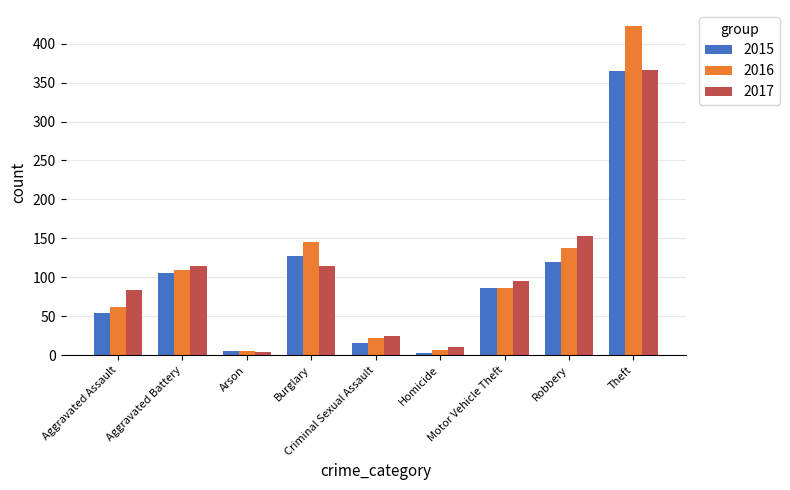

What is the average value of the 2016 series?

111